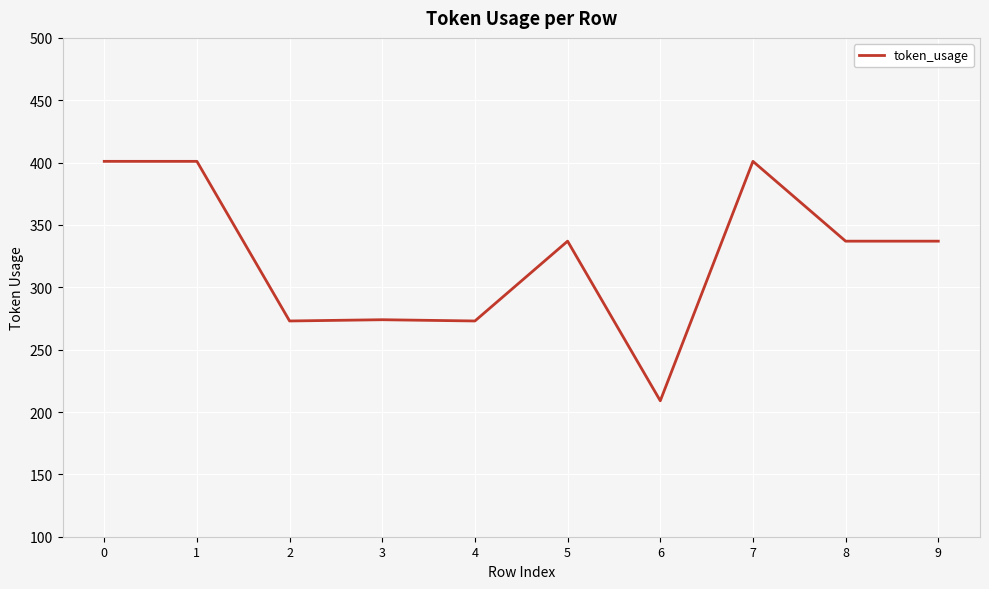

What value does the data have at 8, to the nearest 50?

350